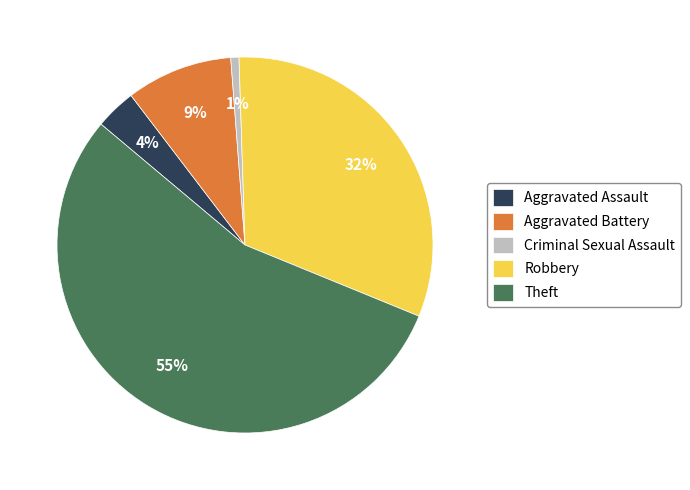

Is it true that Theft is 55% of the pie?

True